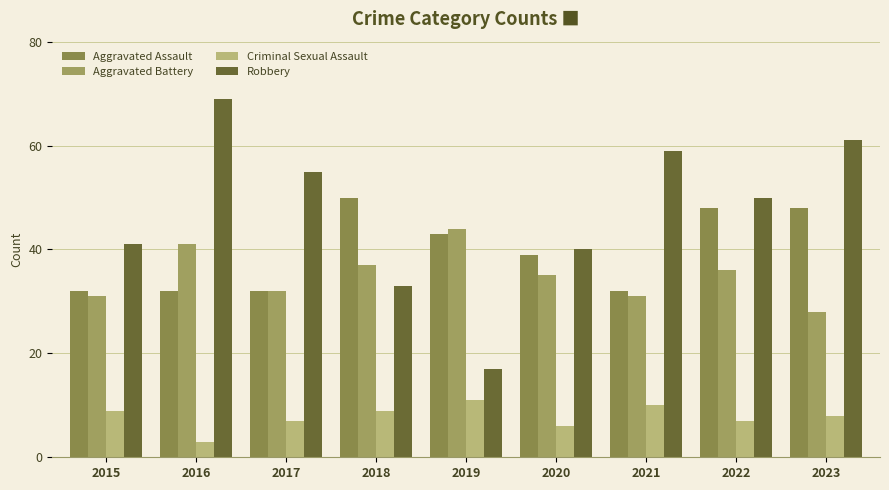

Is it true that Robbery equals 12 at 2018?

False